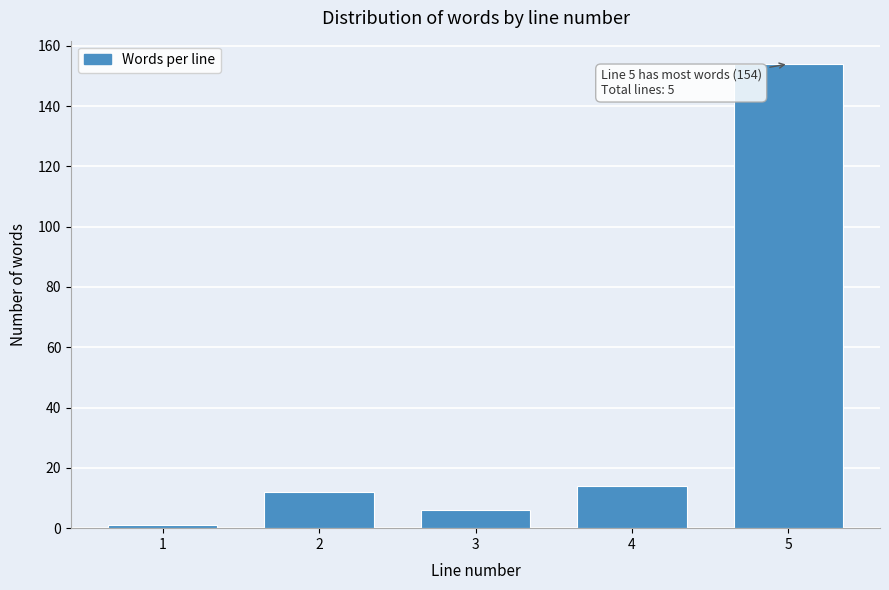

Reading right to left, list all the values displayed in this chart.

5=154	4=14	3=6	2=12	1=1